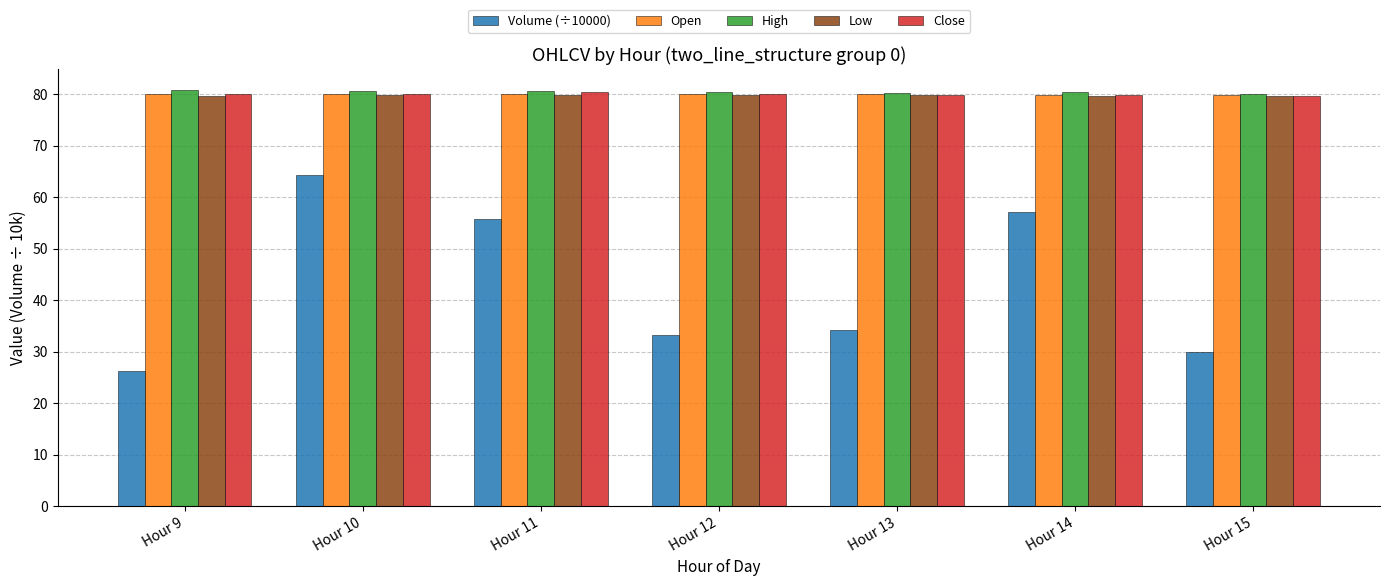

At which category does the chart reach its minimum across all series?

Hour 9